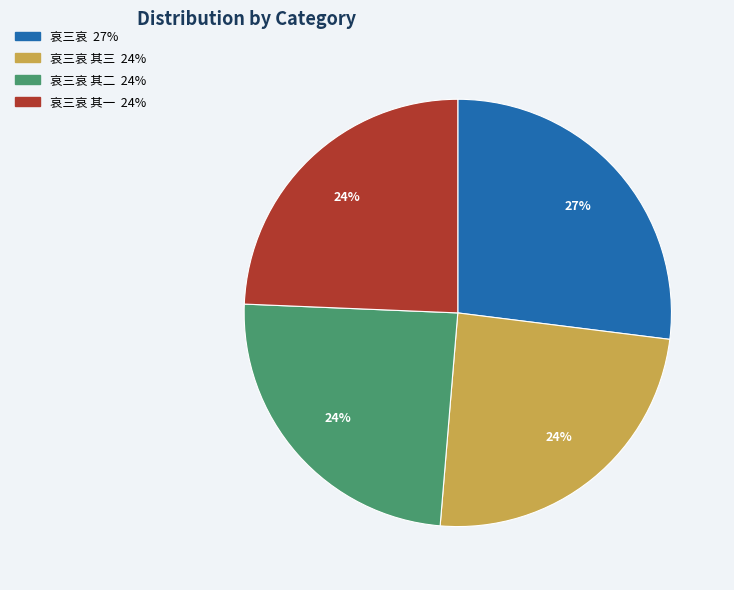

Is there a majority slice in this chart?

No